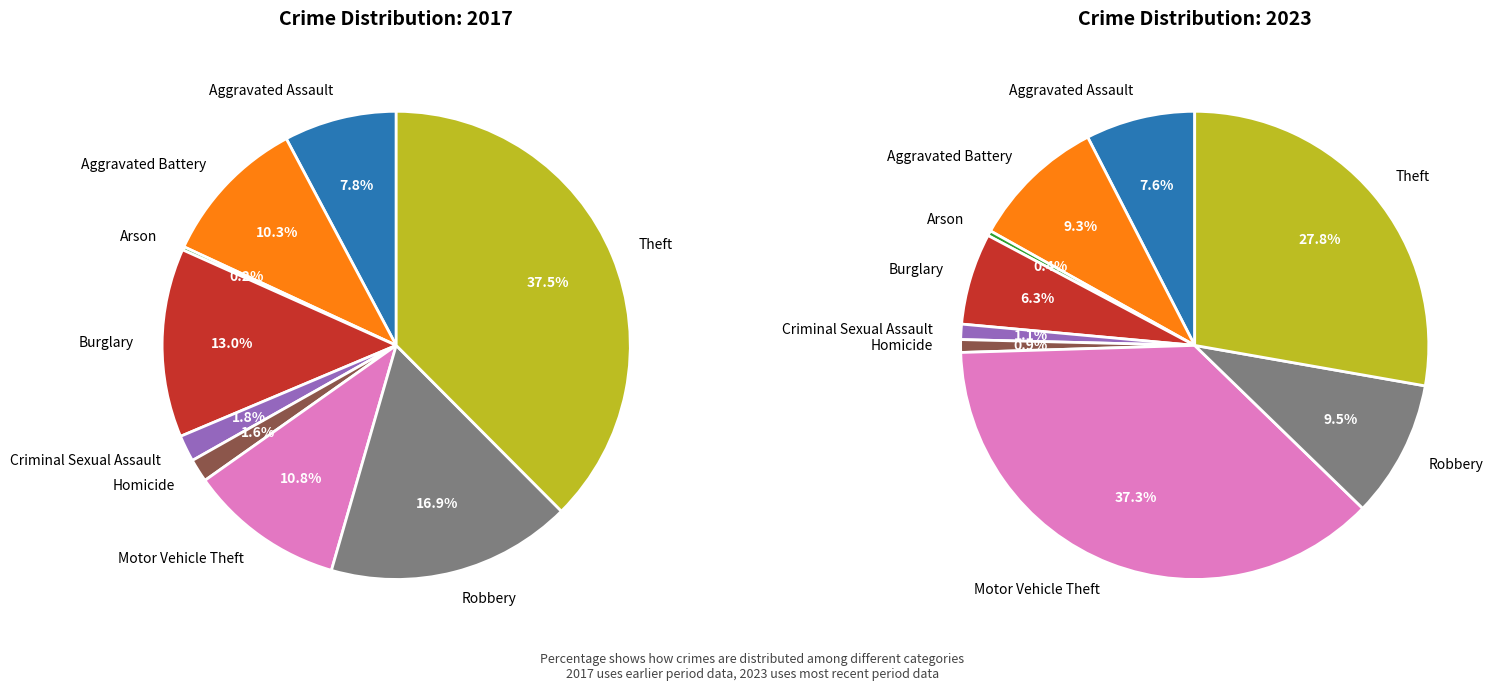

To the nearest percent, what percentage of the pie is Aggravated Assault?

8%